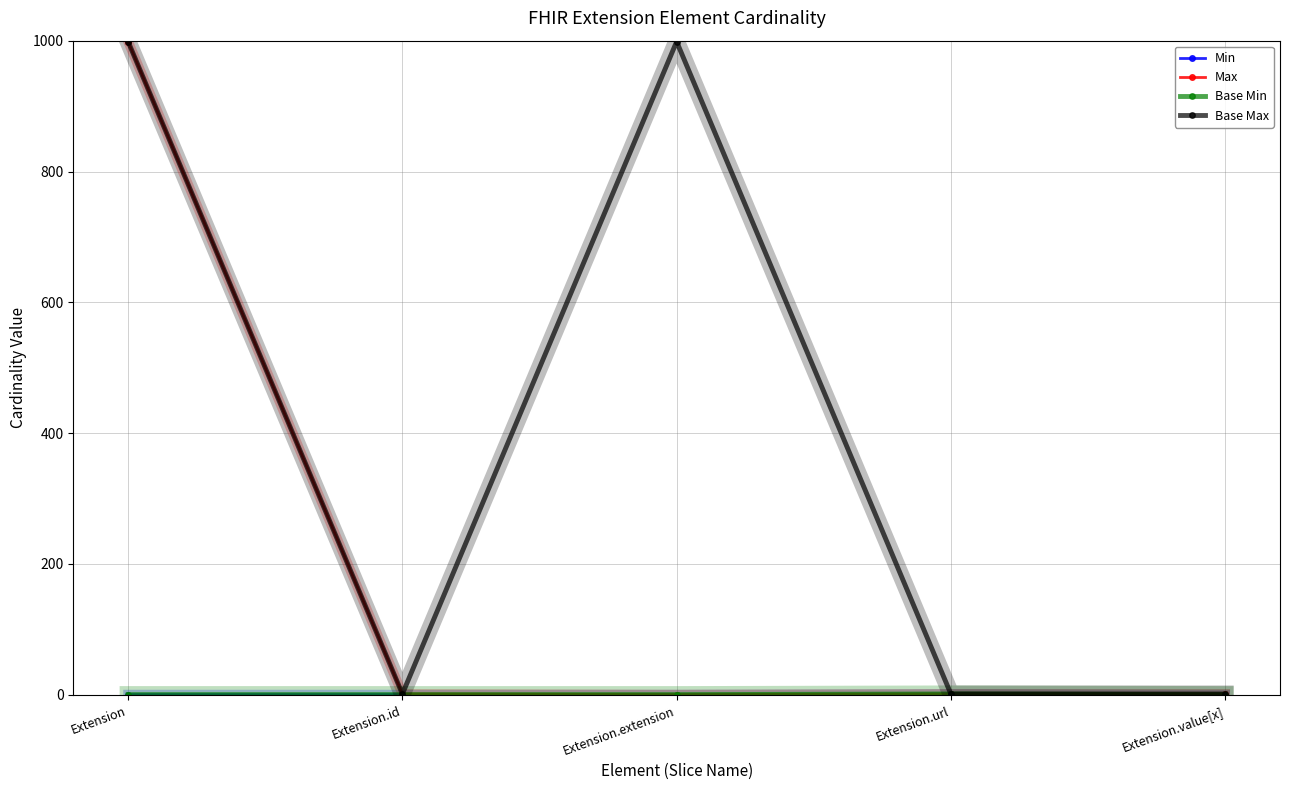

Does the chart have visible grid lines?

Yes